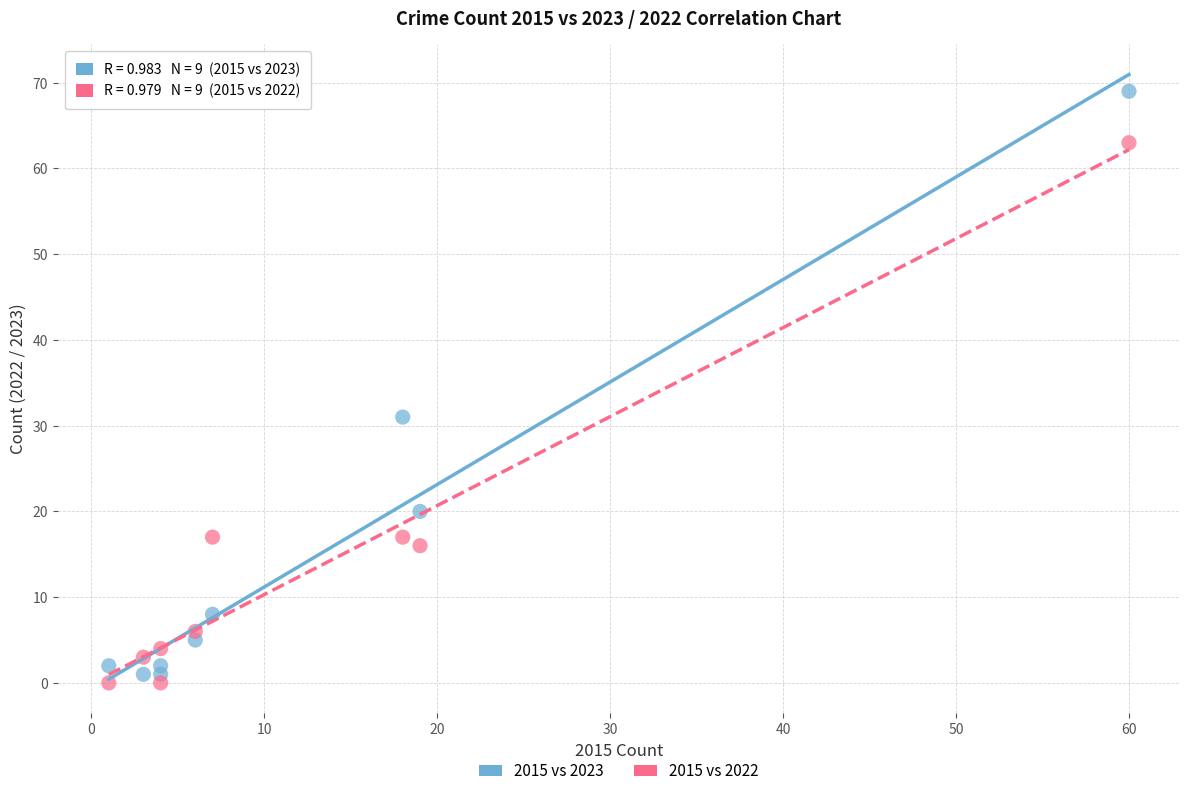

What is the X range (max minus min) for the scatter plot?

59